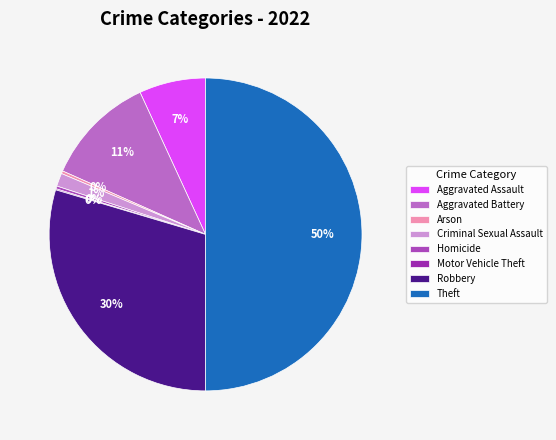

Which category has the smallest portion of the pie?

Motor Vehicle Theft